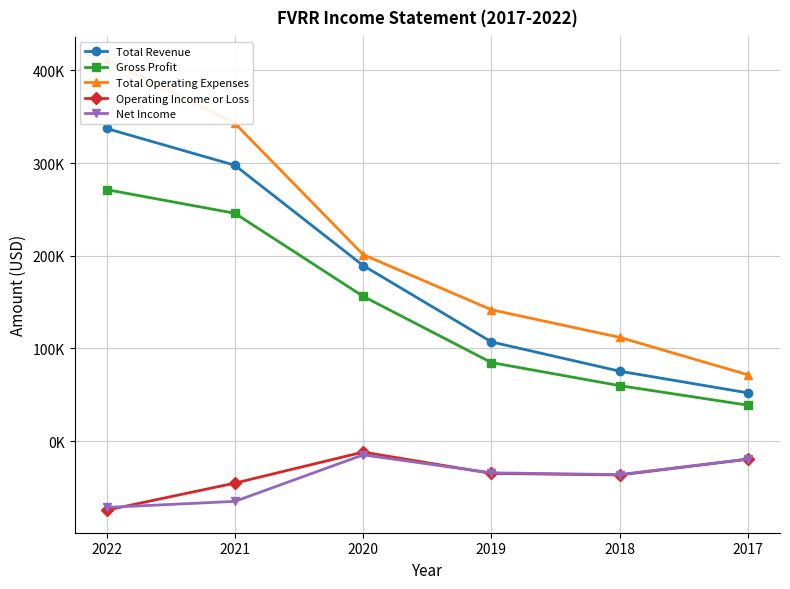

Is this an area chart (filled region under the line)?

No